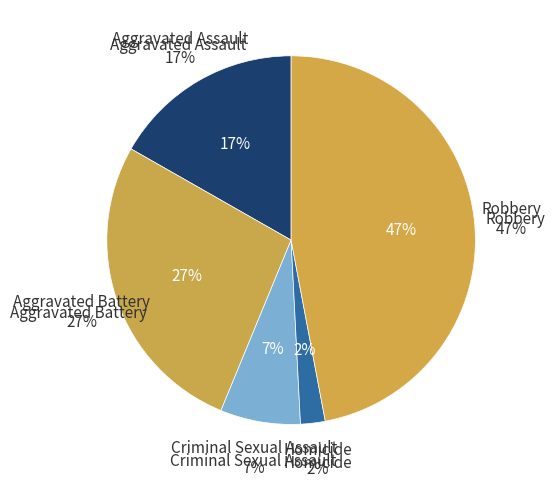

True or false: Aggravated Assault accounts for 17% of the total.

True